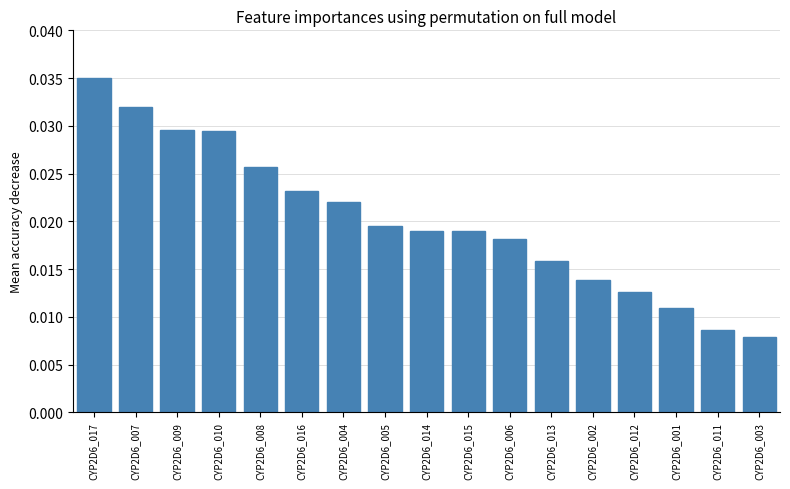

What is the sum of all values?

0.3